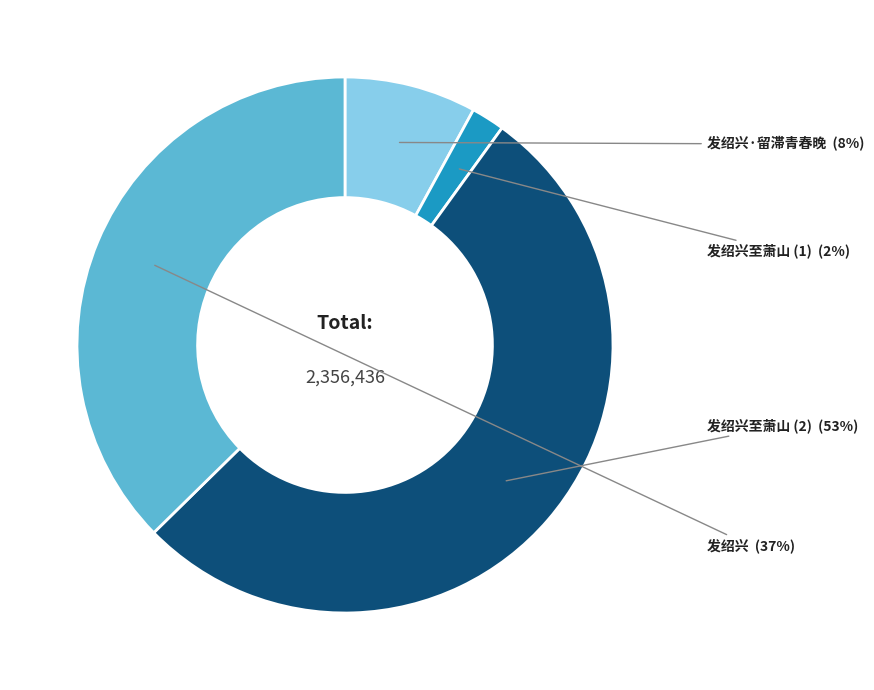

Rank the categories by value from lowest to highest.

发绍兴至萧山 (1), 发绍兴·留滞青春晚, 发绍兴, 发绍兴至萧山 (2)